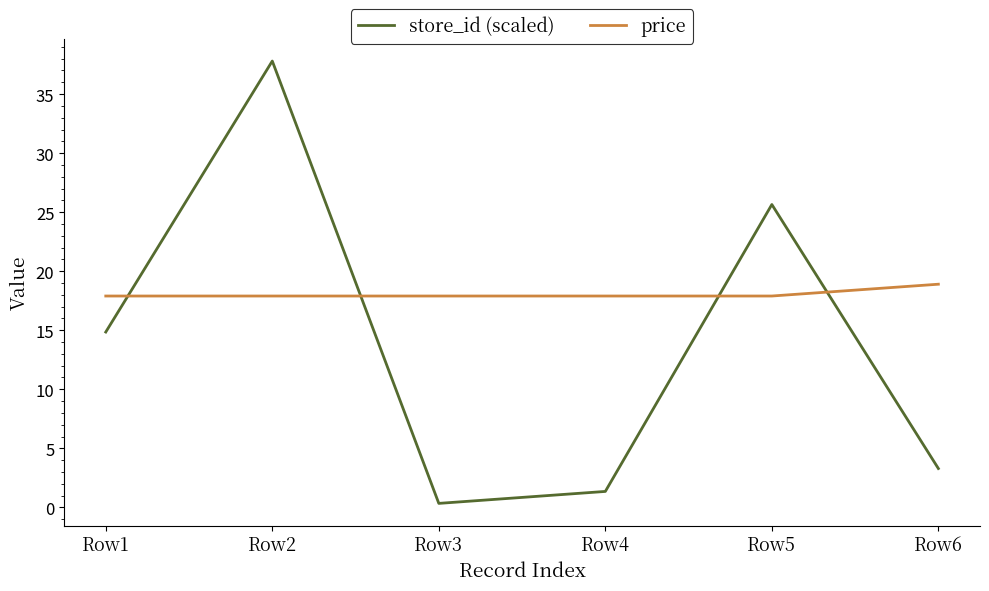

How many series are shown in this chart?

2